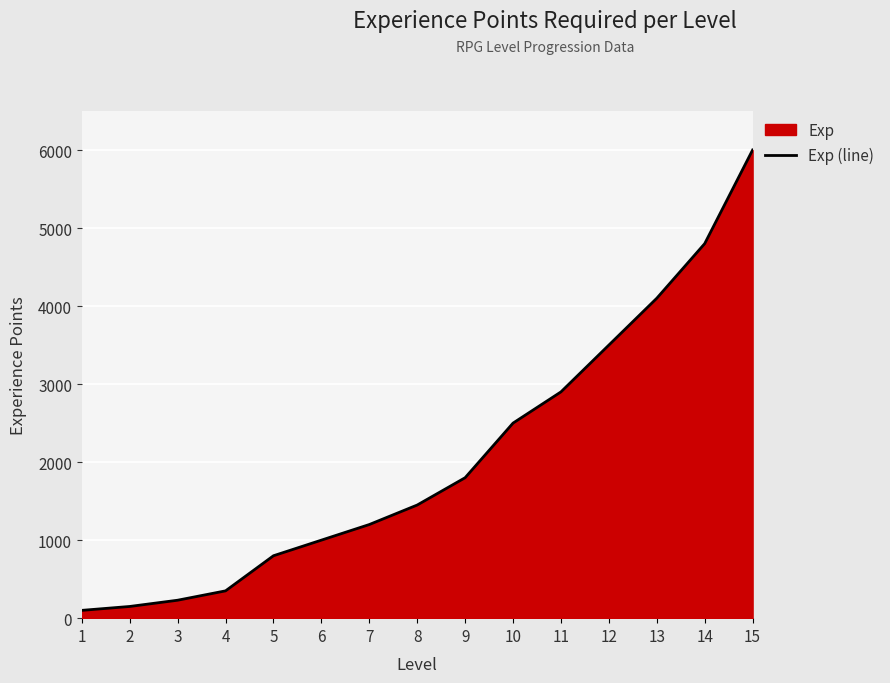

Between 5 and 6, which is larger?

6